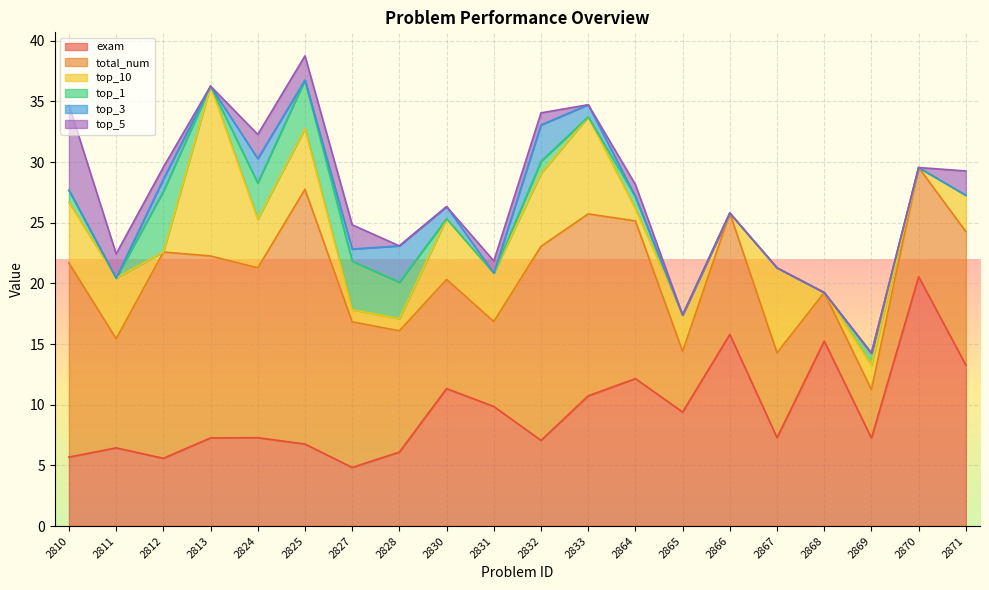

What is the difference between the maximum and minimum values in the total_num series?

17.0